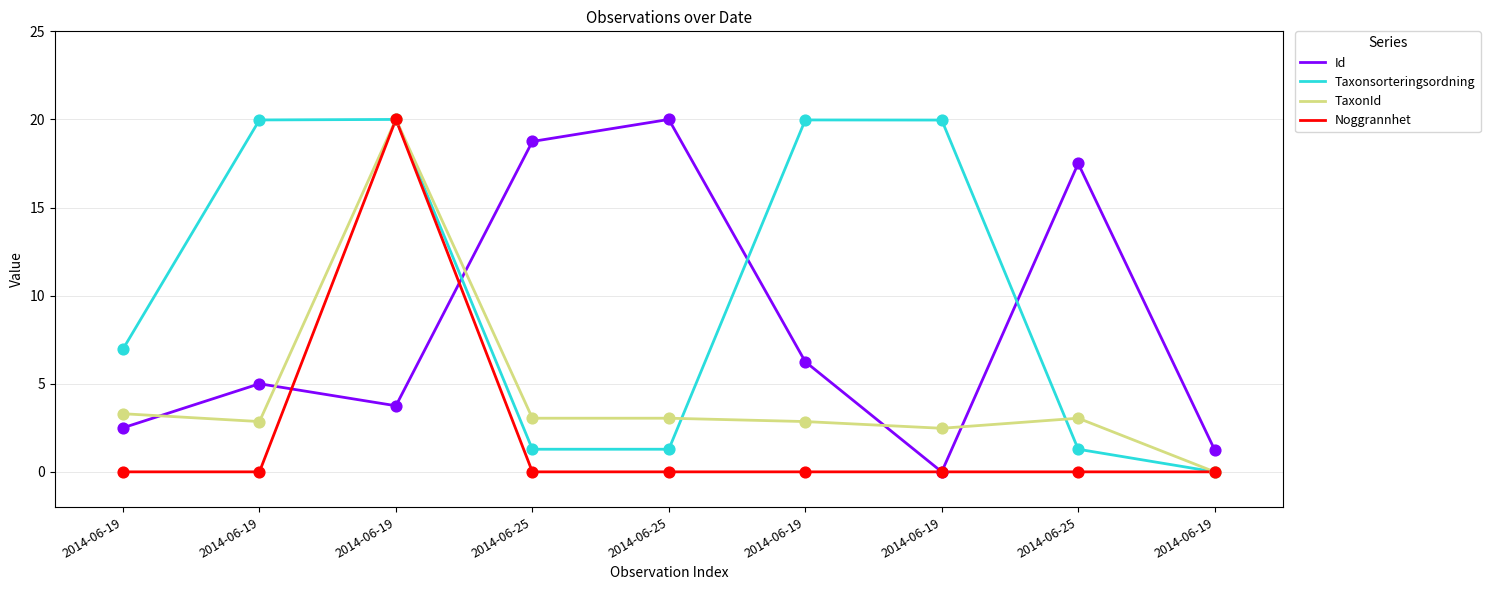

How many lines are shown in the chart?

4